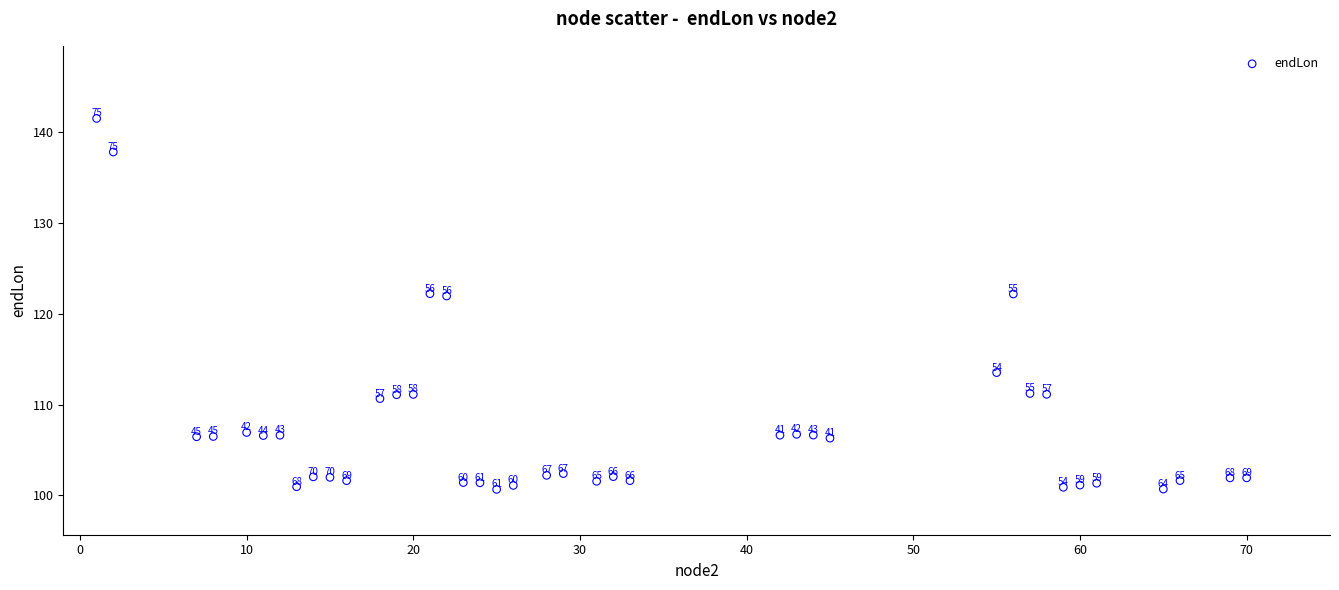

What is the range of Y values (max minus min)?

40.9